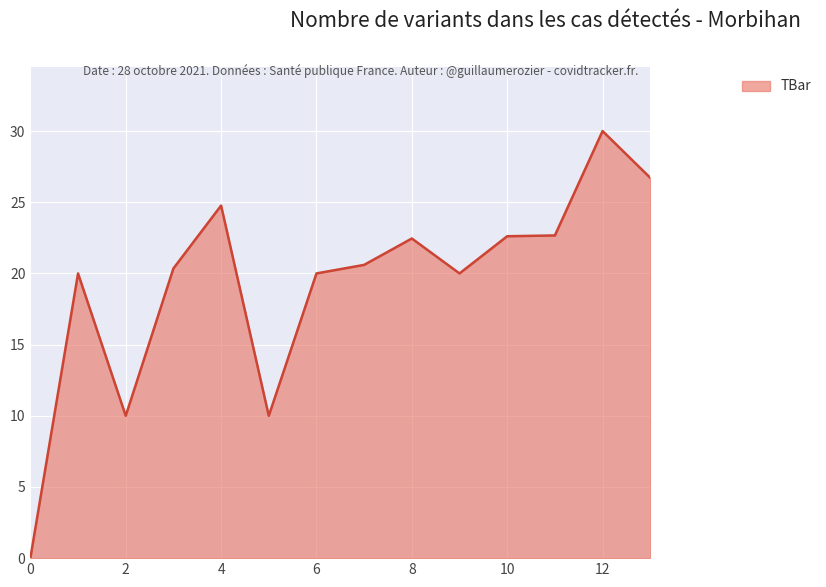

What is the greatest value displayed?

30.0